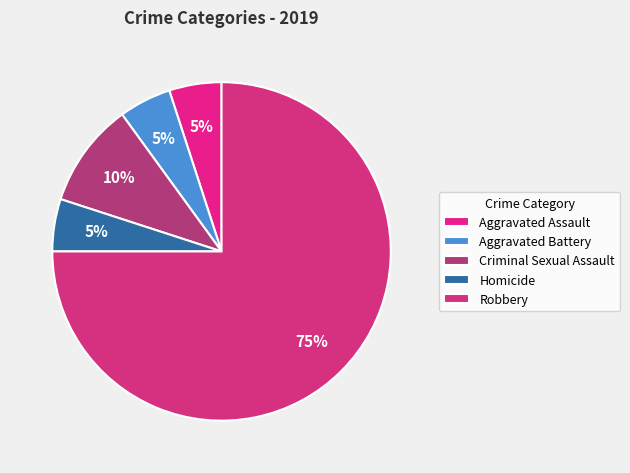

Approximately how many times larger is the value at Aggravated Assault compared to Homicide?

1.0